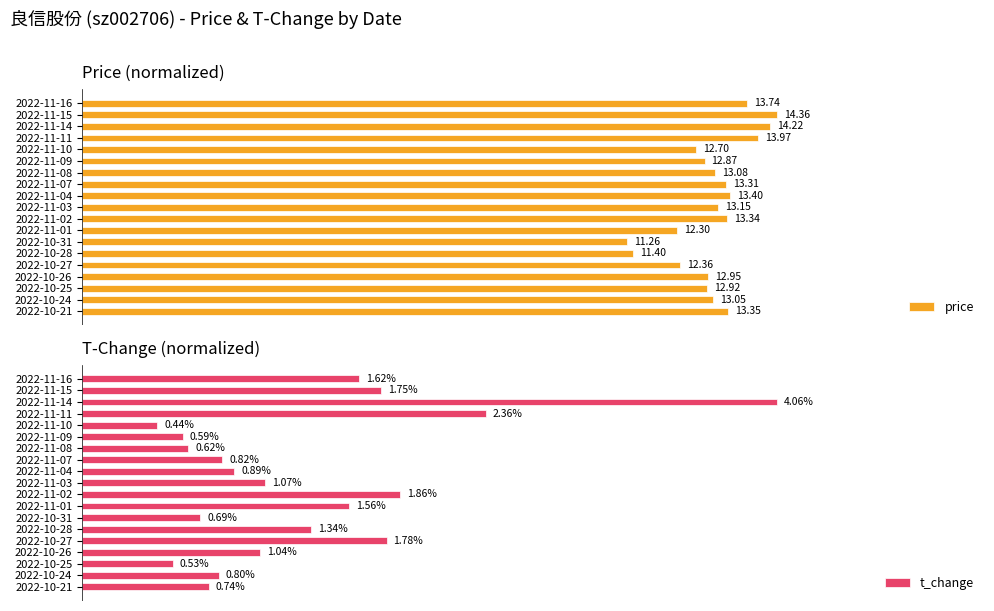

Is the value of t_change at 2022-11-10 greater than the value of price at 2022-11-15?

No